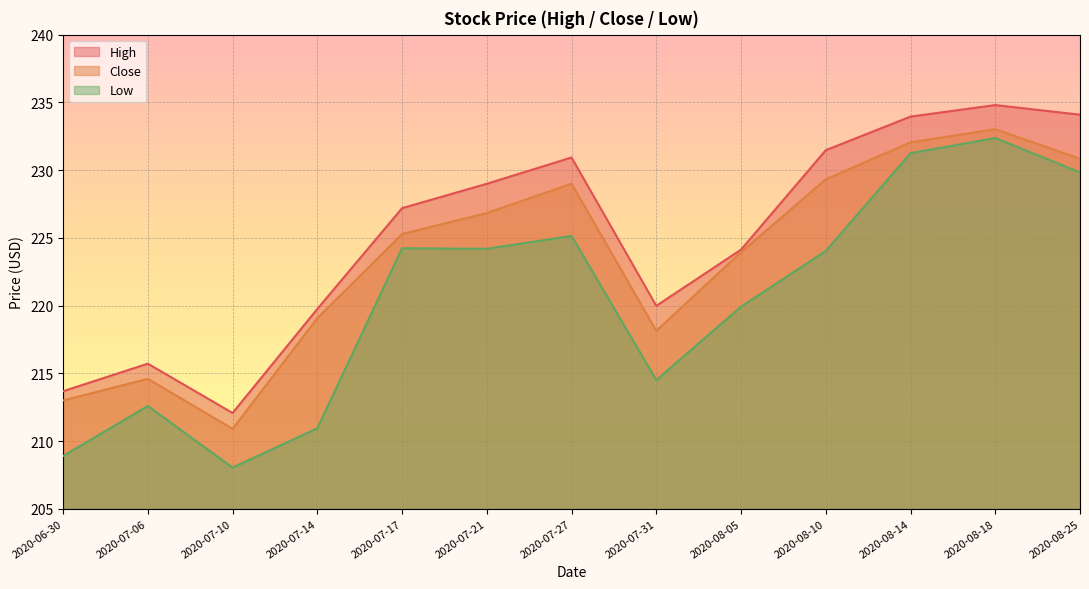

What is the label of the 10th point from the right?

2020-07-14